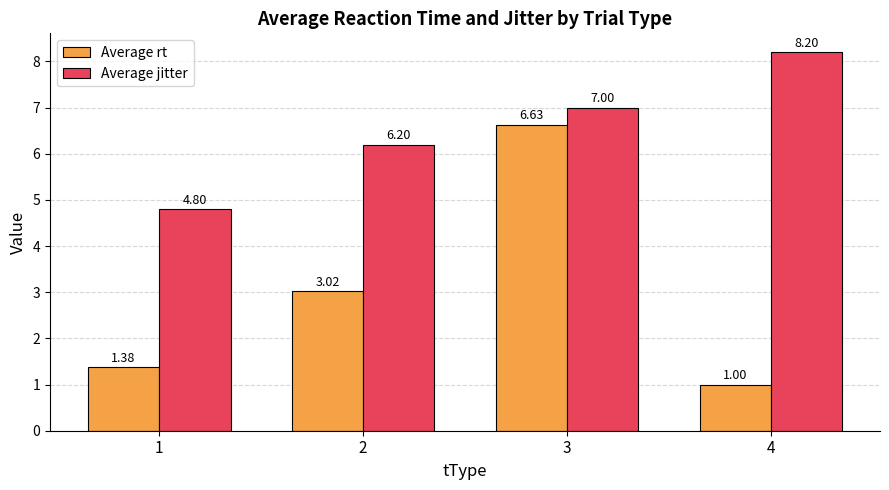

What is the value of the Average jitter bar at the 1st from the left?

4.8